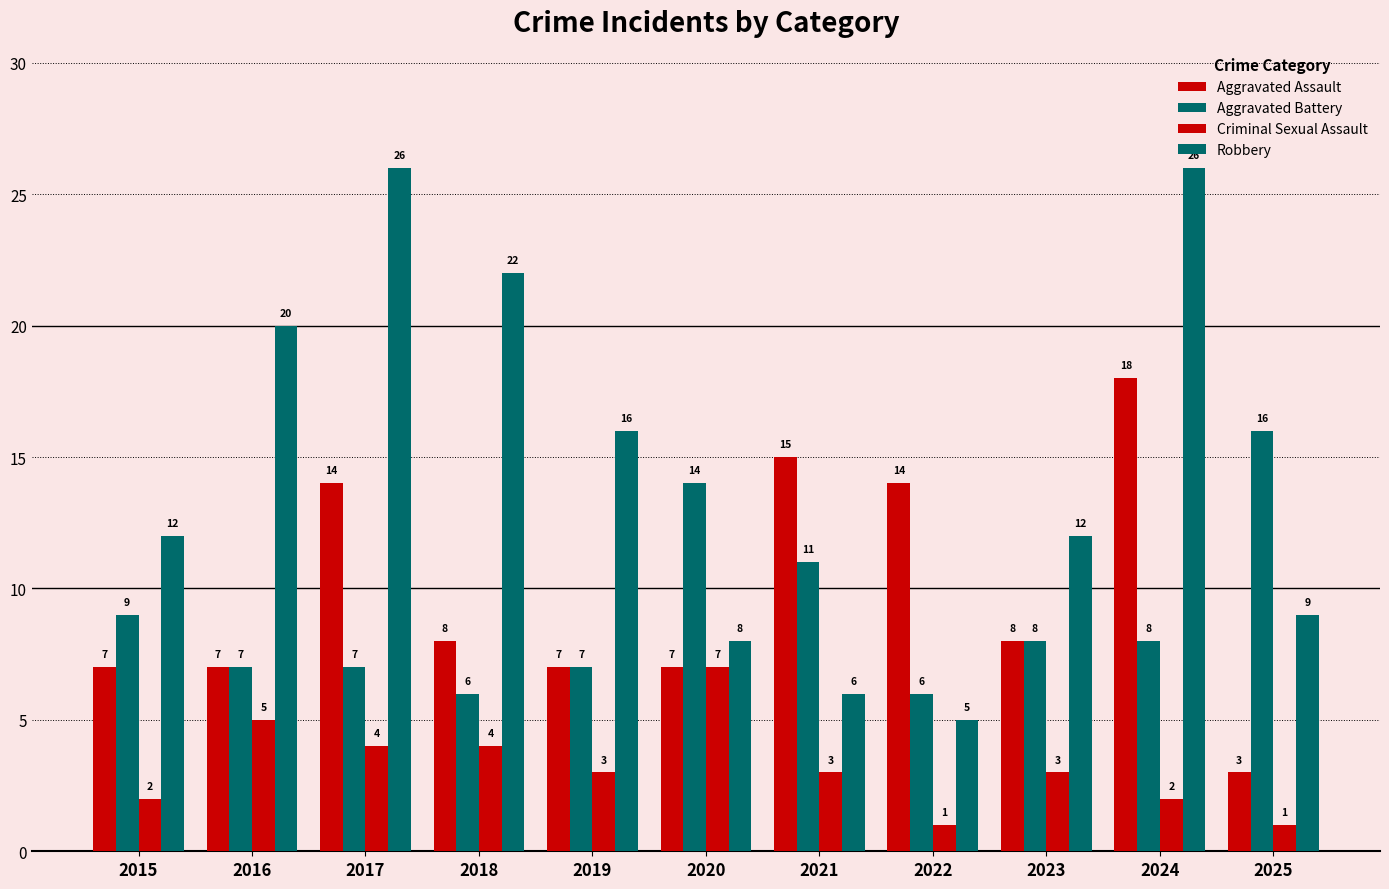

What is the spread (max minus min) of values at 2018?

18